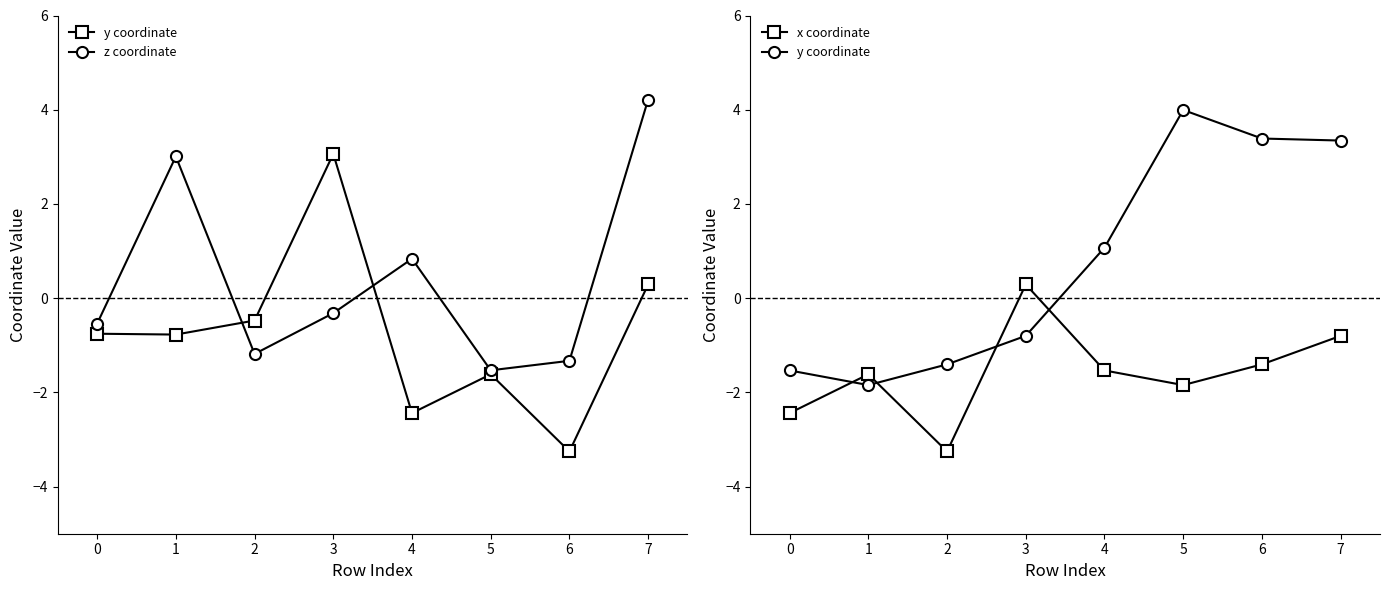

What position from the left is −1?

1